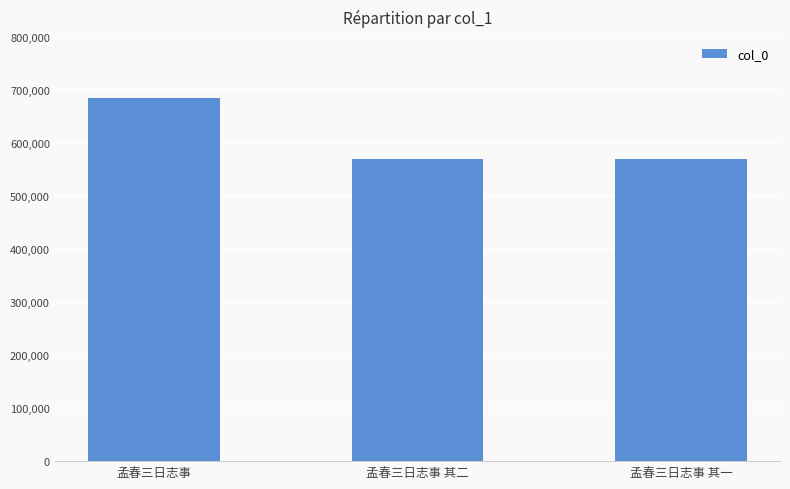

What is the change in value from 孟春三日志事 to 孟春三日志事 其二?

-114819